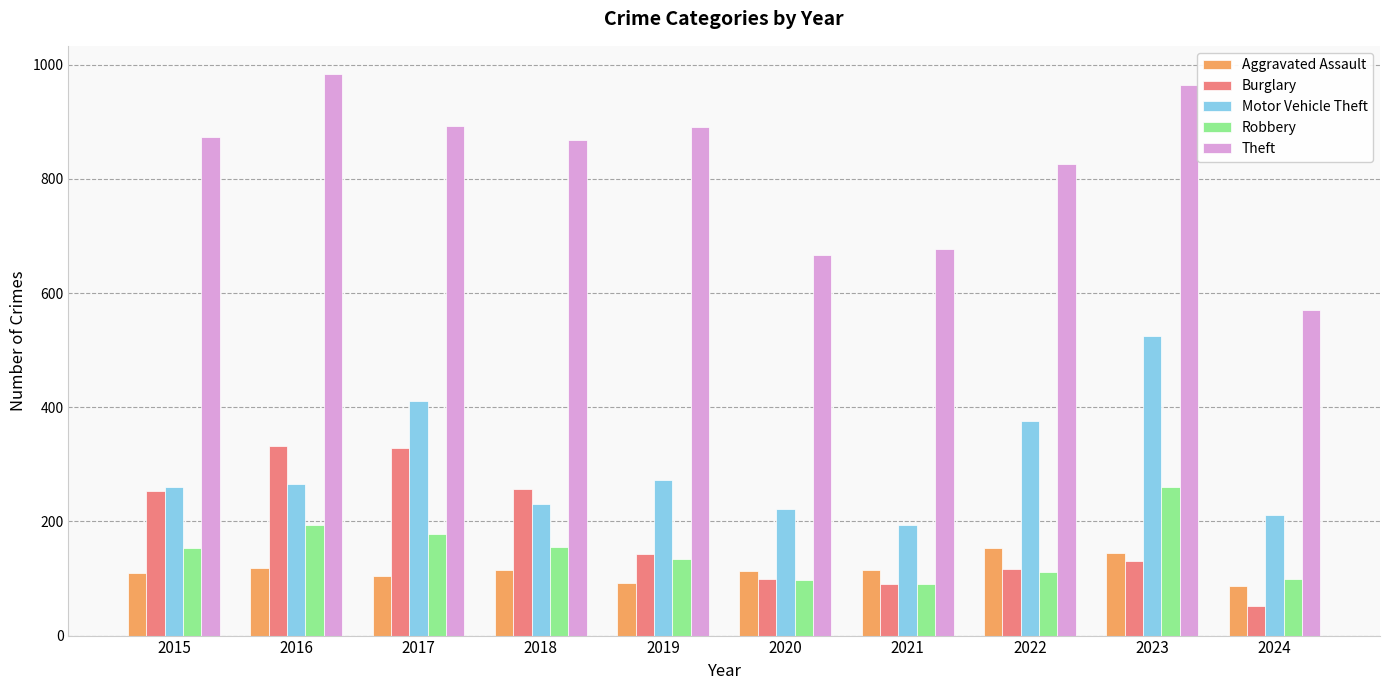

What is the approximate value of Aggravated Assault at 2017?

105